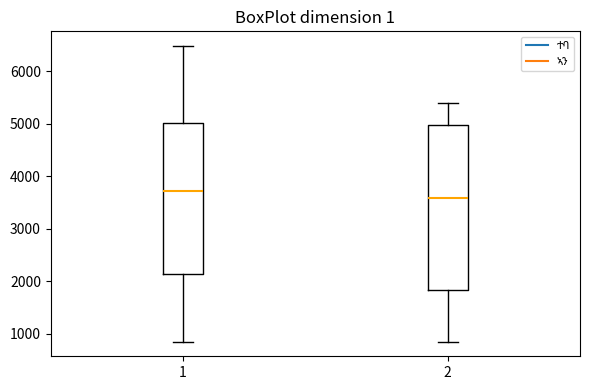

Where does the upper whisker of the box at x = 2 end on the y-axis? The values are not printed on the chart, so give them approximately, as read against the axis.

5400